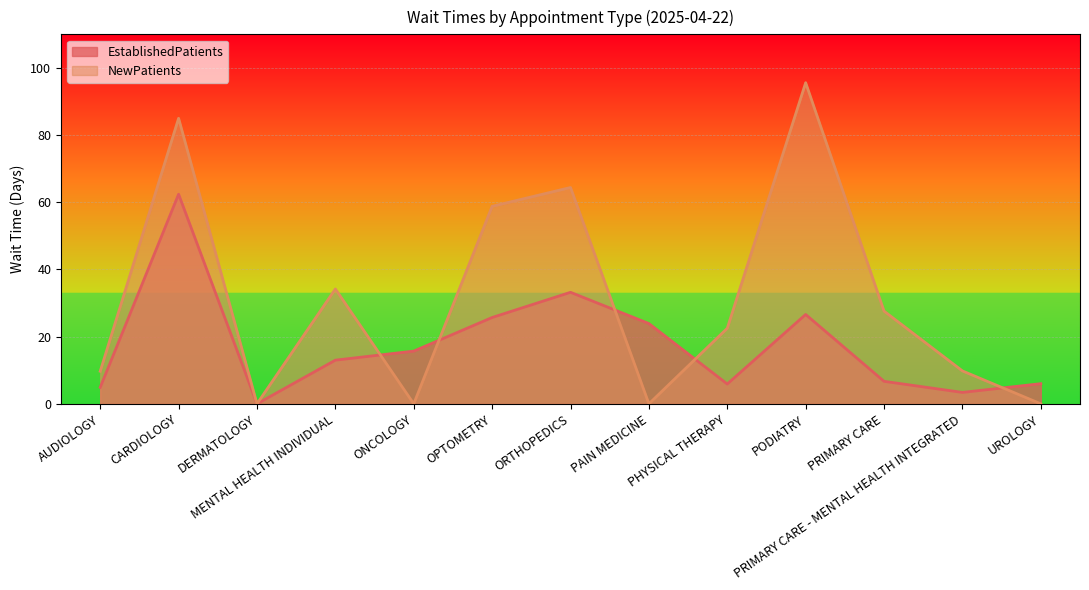

What is the total value across all series at ONCOLOGY?

15.7